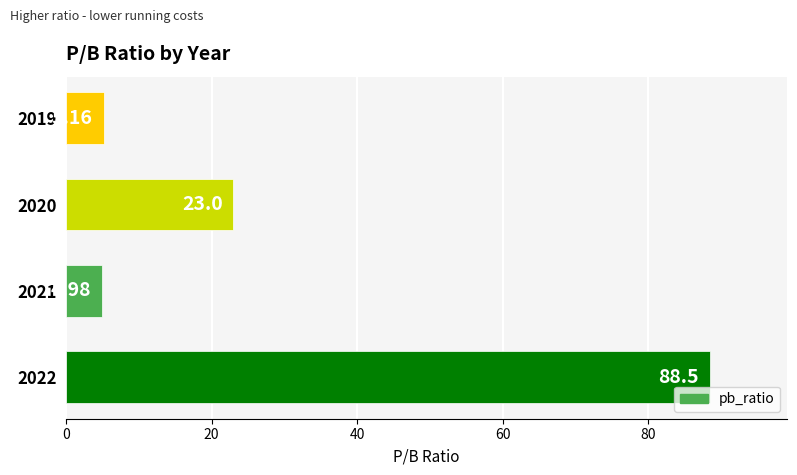

What is the difference between the second highest and second lowest values?

17.8